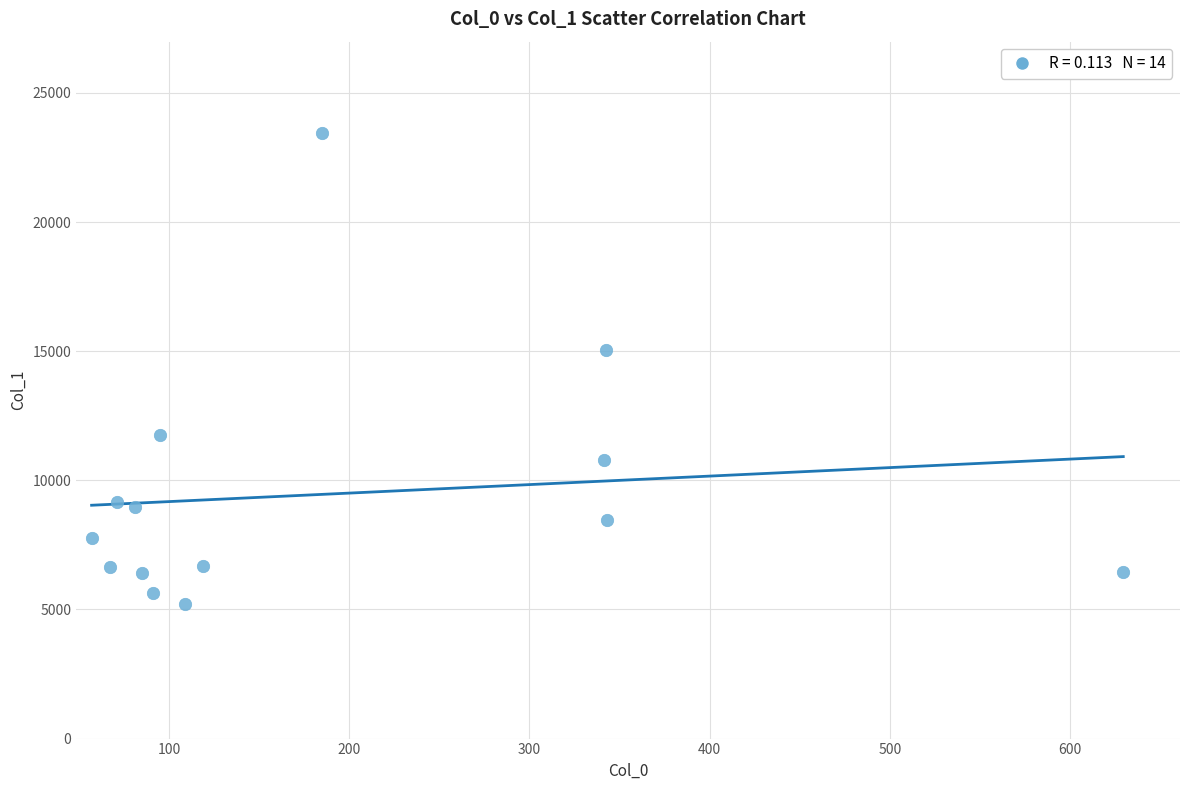

What is the range of X values (max minus min)?

572.5